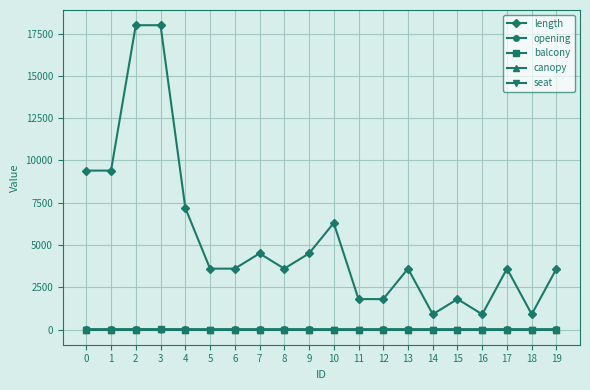

The length series shows 4500 at 9. True or false?

True